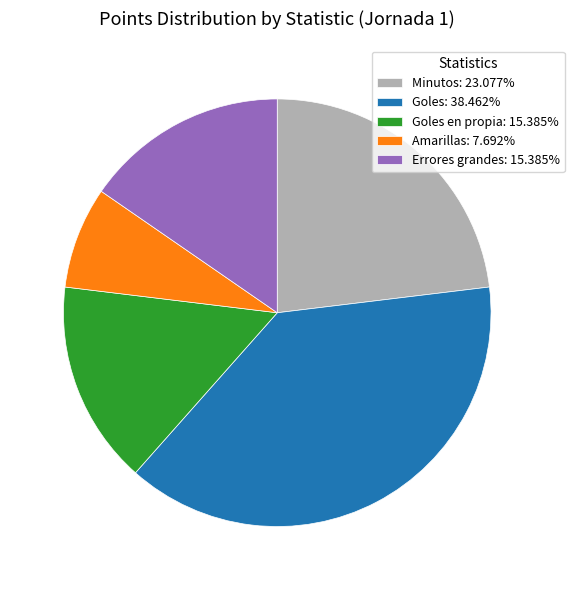

Does any single category account for the majority?

No